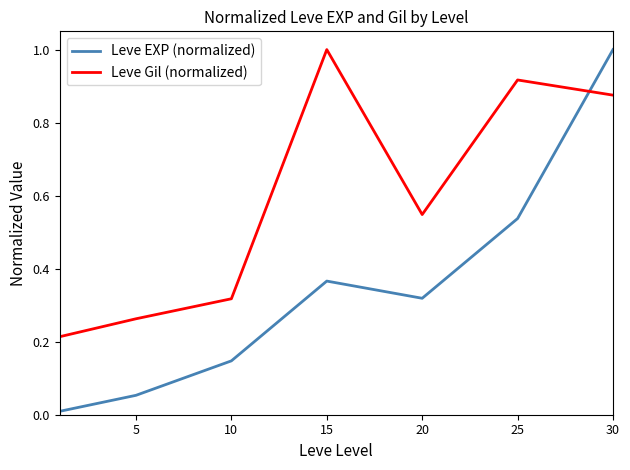

What is the maximum value shown in the chart?

1.0